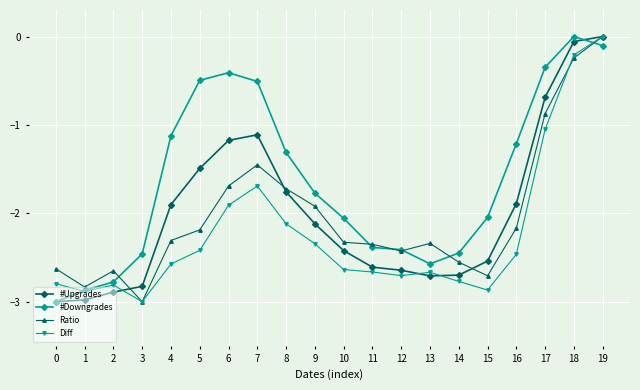

What is the value of the Ratio point at the 2nd from the left?

-2.8